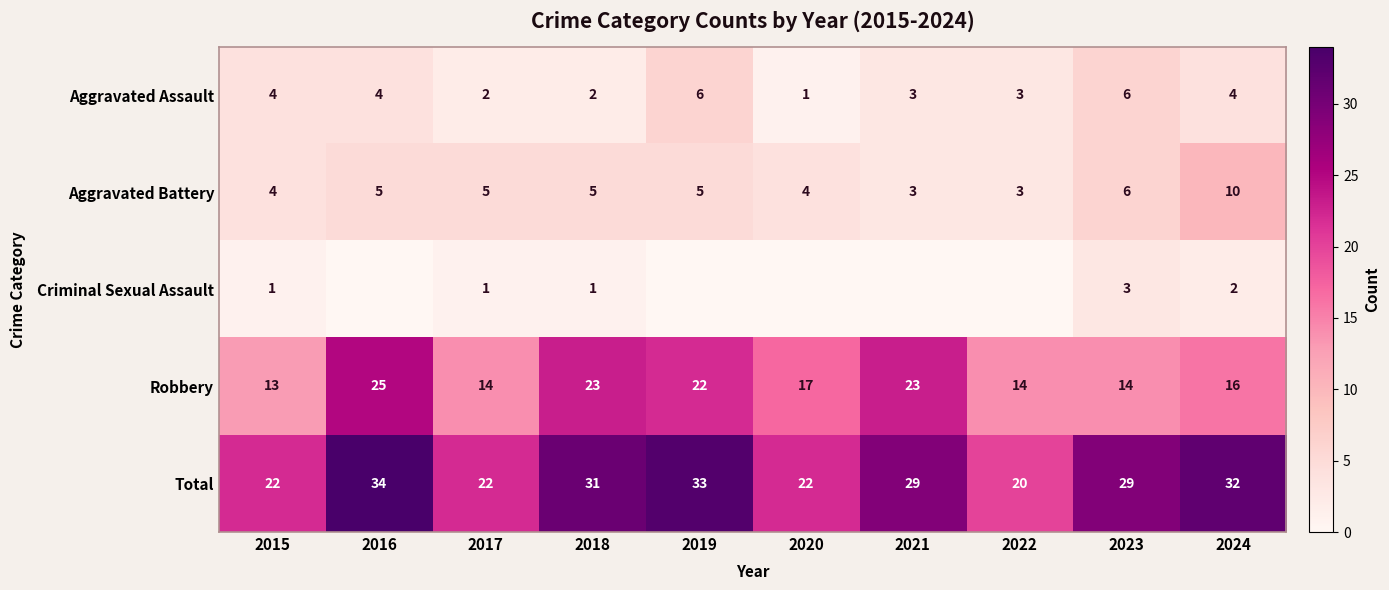

At which category is the sum across all series the highest?

2016